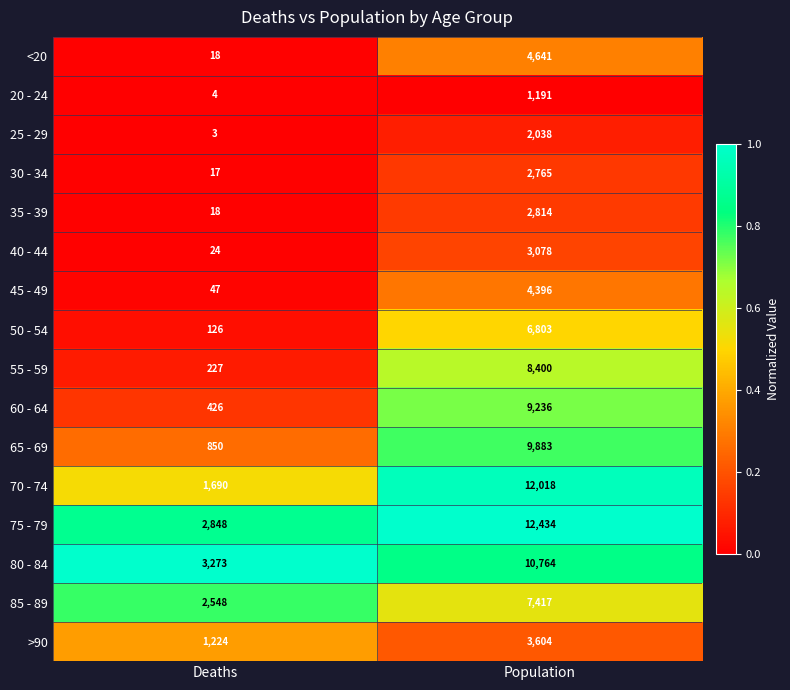

Which series has the largest total across all categories?

75 - 79